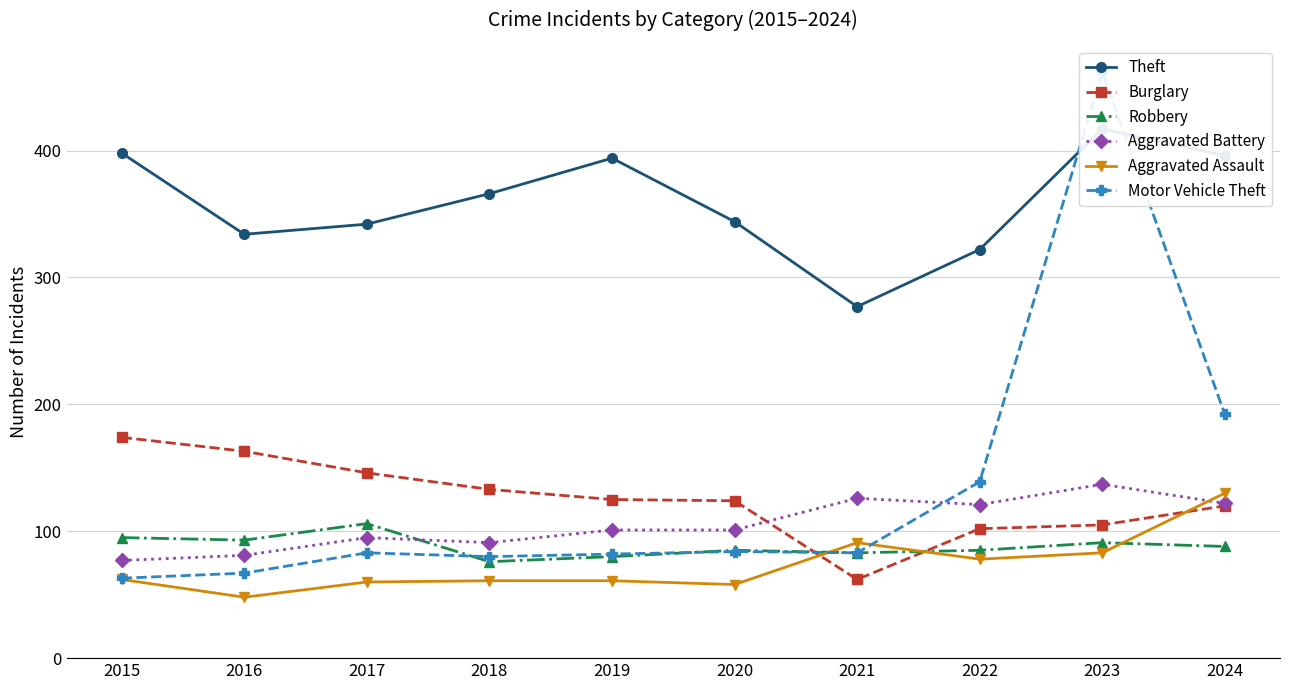

Rank the series at 2021 from lowest to highest value.

Burglary, Robbery, Motor Vehicle Theft, Aggravated Assault, Aggravated Battery, Theft